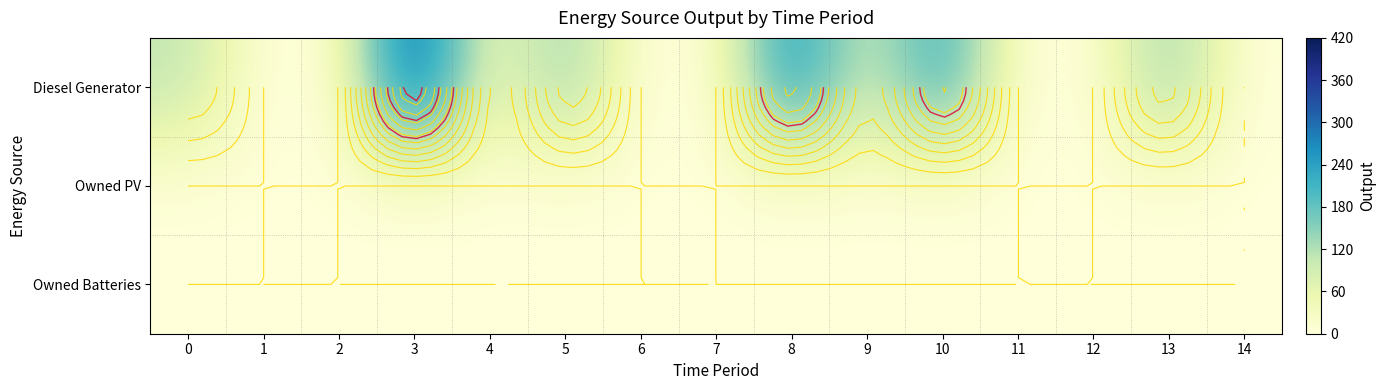

At which category does the chart reach its minimum across all series?

1